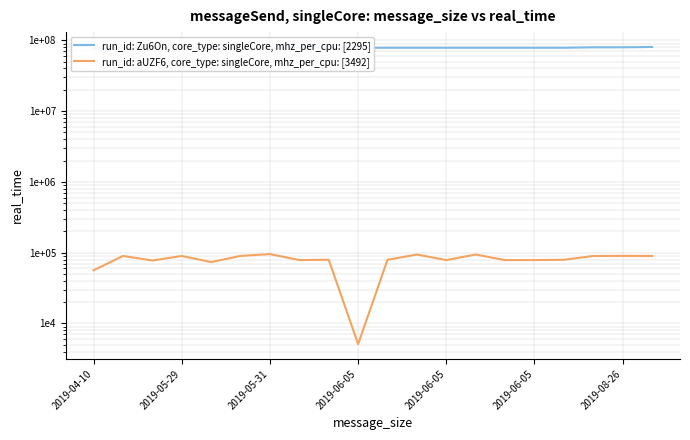

Rank the series at 2019-04-10 from highest to lowest value.

run_id: Zu6On, core_type: singleCore, mhz_per_cpu: [2295], run_id: aUZF6, core_type: singleCore, mhz_per_cpu: [3492]